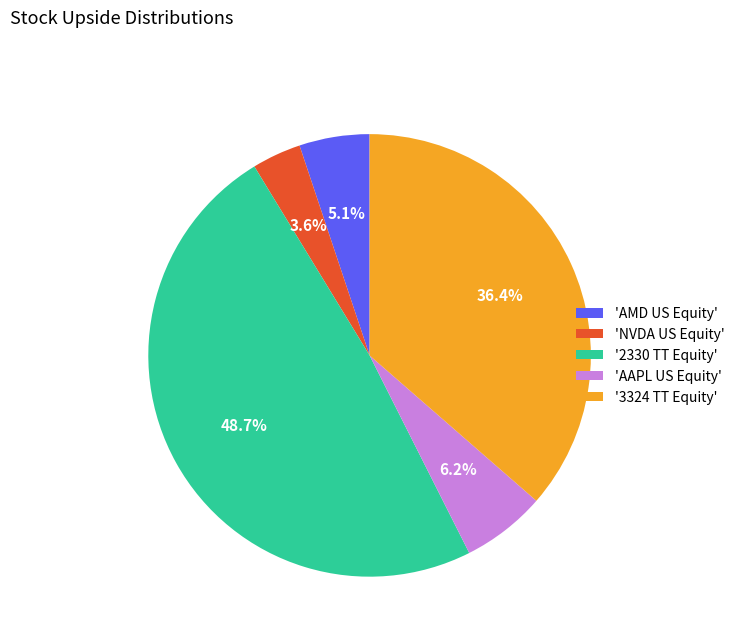

What portion of the pie excludes 'NVDA US Equity'?

96.4%